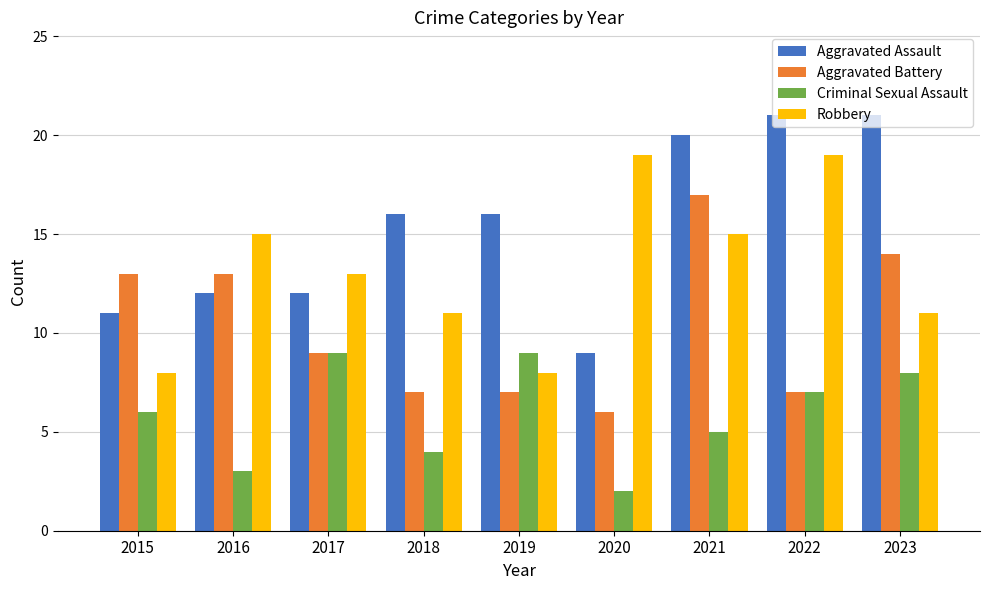

What are all the series names shown in the legend?

Aggravated Assault, Aggravated Battery, Criminal Sexual Assault, Robbery